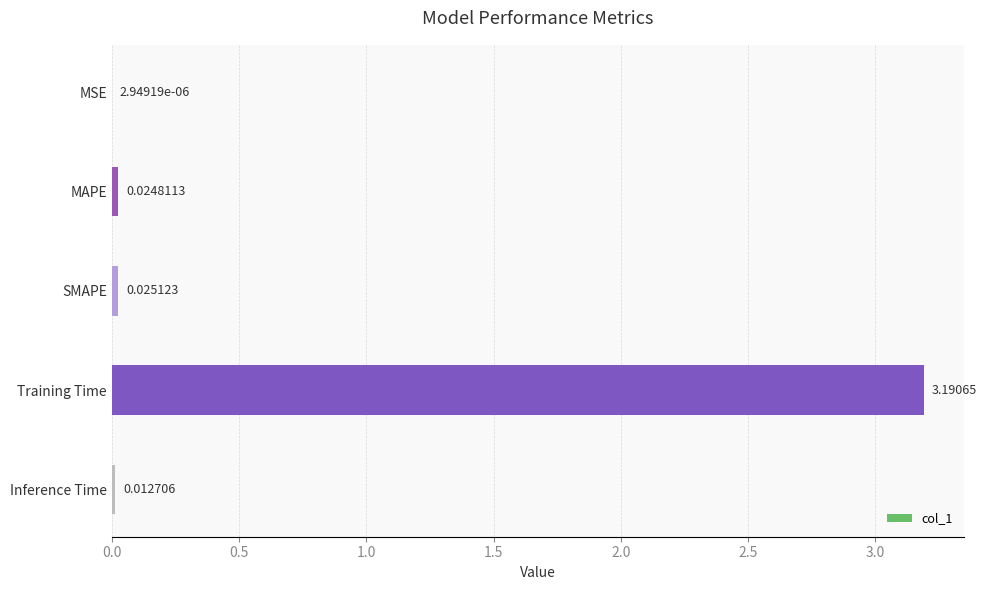

What is the change in value from MSE to Training Time?

+3.2